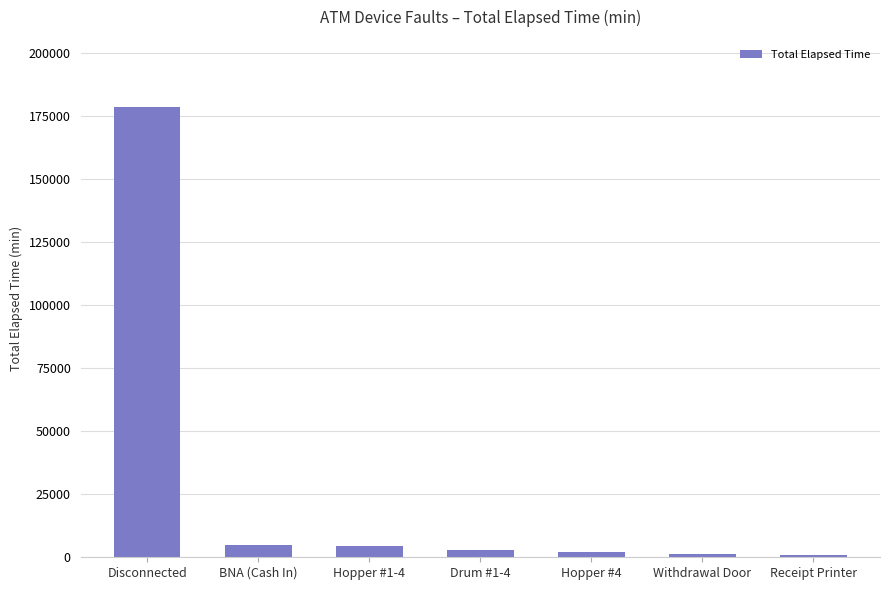

What is the sum of all values?

194760